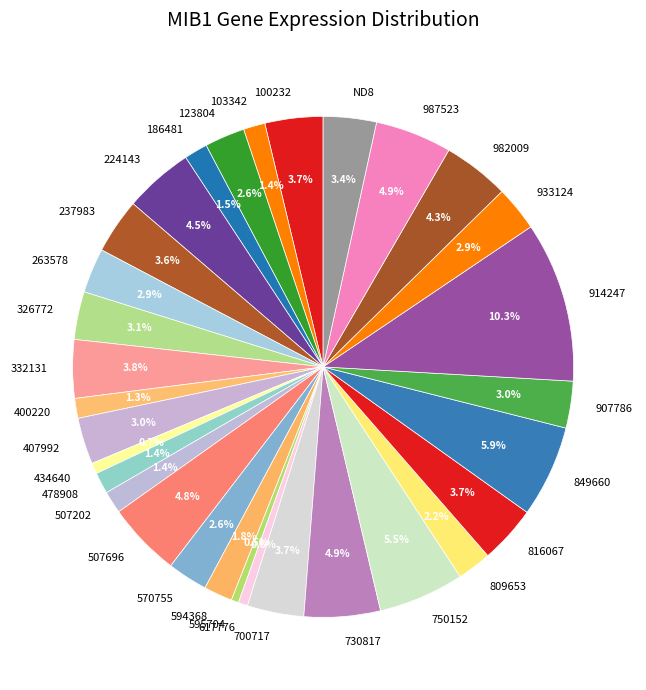

What is the largest slice in the pie chart?

914247